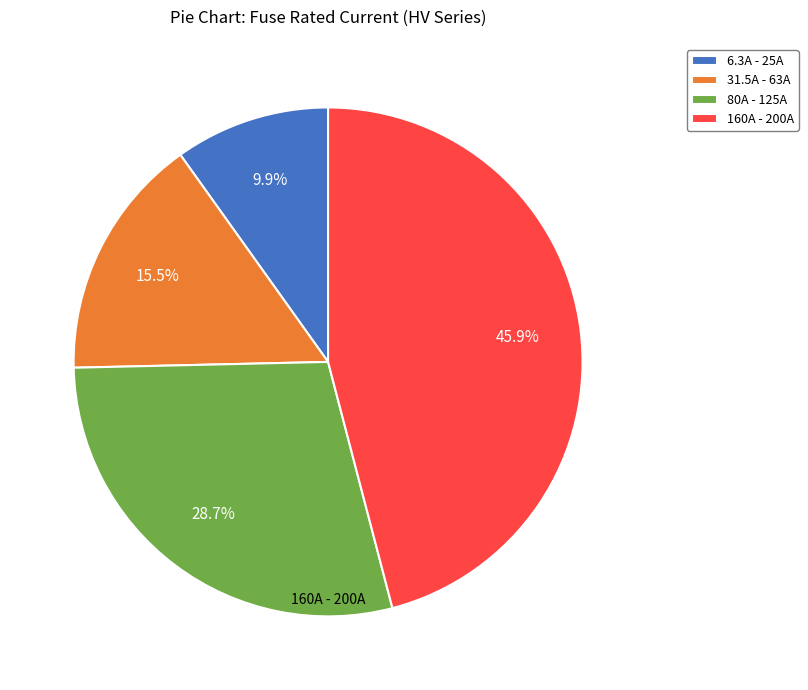

Count the number of slices in the pie.

4